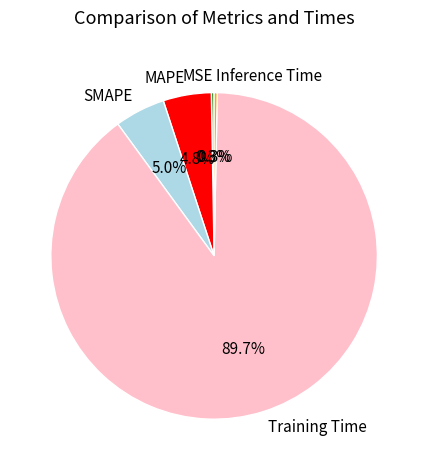

Which category has the biggest portion of the pie?

Training Time